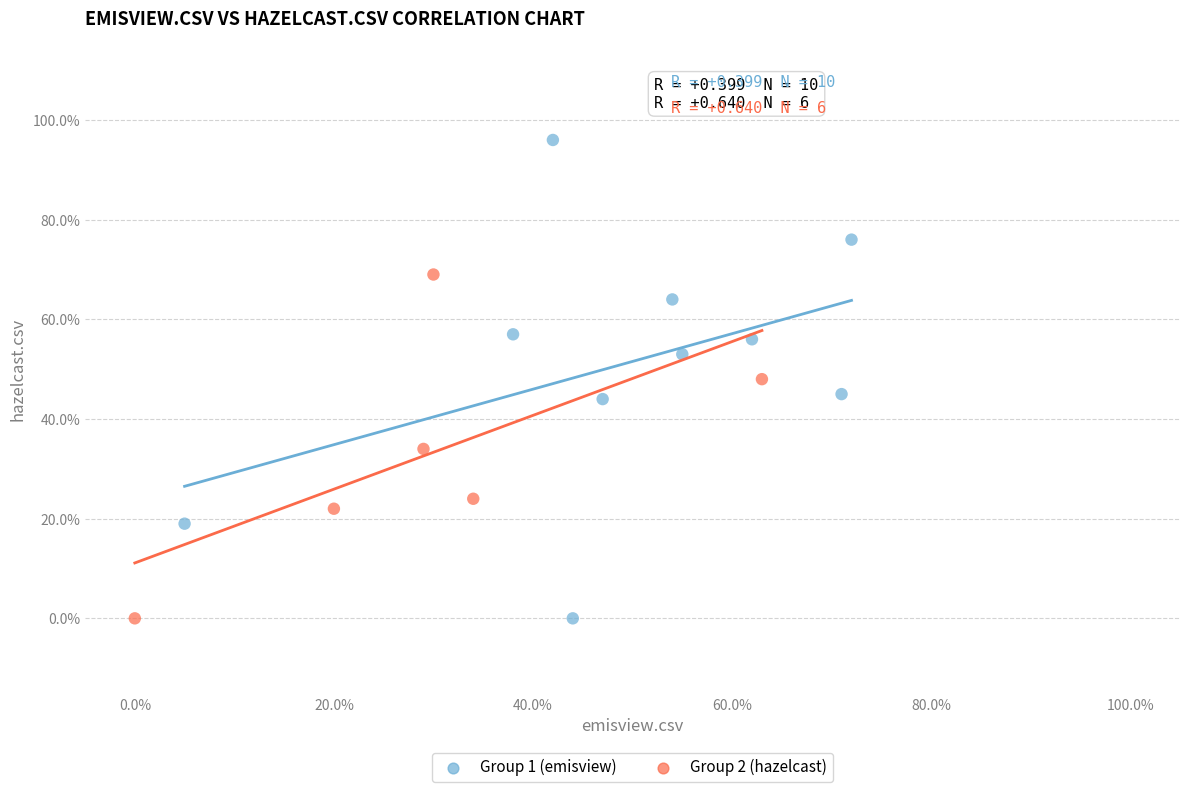

What are all the series names shown in the legend?

Group 1 (emisview), Group 2 (hazelcast)